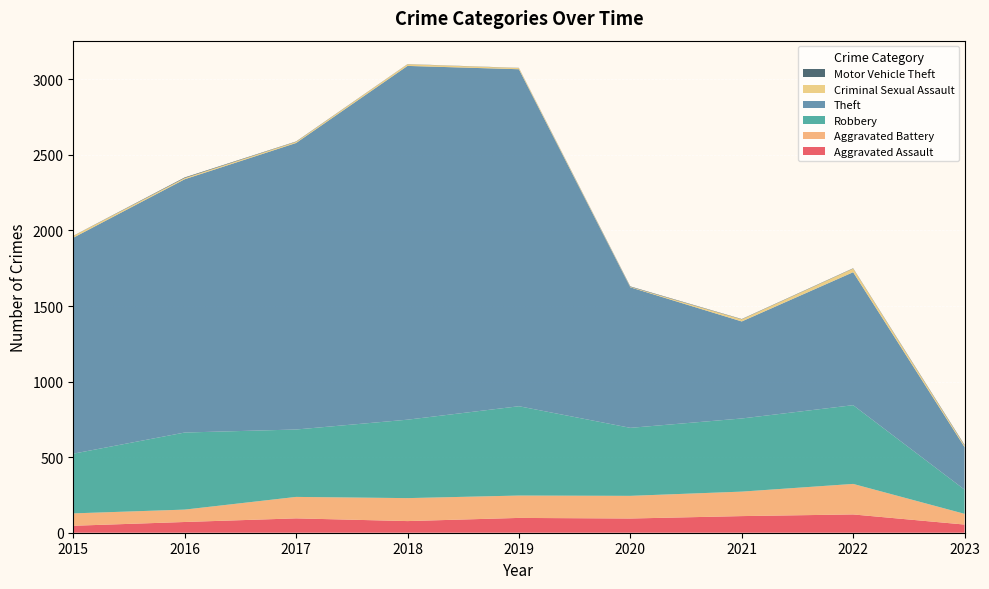

Reading right to left, what are all the values shown in this chart?

Aggravated Assault: 2023=54	2022=121	2021=110	2020=94	2019=98	2018=77	2017=95	2016=71	2015=46
Aggravated Battery: 2023=71	2022=202	2021=162	2020=150	2019=148	2018=152	2017=142	2016=82	2015=82
Robbery: 2023=160	2022=521	2021=484	2020=450	2019=591	2018=519	2017=446	2016=510	2015=395
Theft: 2023=282	2022=880	2021=642	2020=930	2019=2230	2018=2341	2017=1896	2016=1676	2015=1429
Criminal Sexual Assault: 2023=10	2022=24	2021=14	2020=3	2019=8	2018=11	2017=8	2016=8	2015=12
Motor Vehicle Theft: 2023=4	2022=2	2021=2	2020=3	2019=1	2018=1	2017=2	2016=4	2015=1